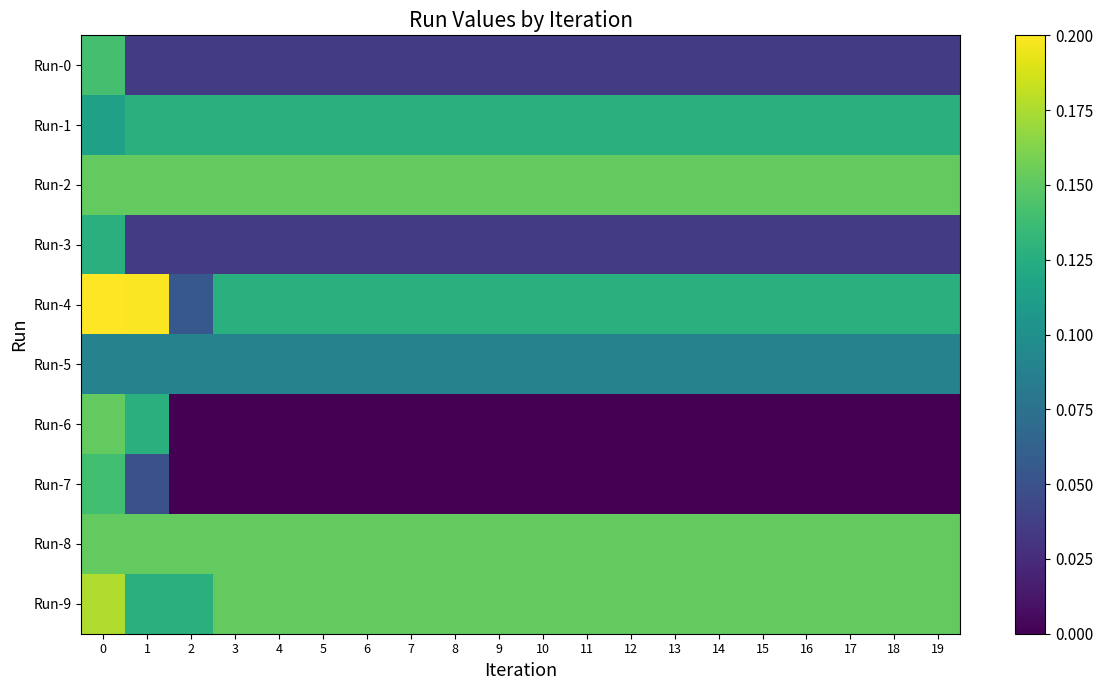

Reading left to right, list all the values displayed in this chart.

Run-0: 0=0.1	1=0.0	2=0.0	3=0.0	4=0.0	5=0.0	6=0.0	7=0.0	8=0.0	9=0.0	10=0.0	11=0.0	12=0.0	13=0.0	14=0.0	15=0.0	16=0.0	17=0.0	18=0.0	19=0.0
Run-1: 0=0.1	1=0.1	2=0.1	3=0.1	4=0.1	5=0.1	6=0.1	7=0.1	8=0.1	9=0.1	10=0.1	11=0.1	12=0.1	13=0.1	14=0.1	15=0.1	16=0.1	17=0.1	18=0.1	19=0.1
Run-2: 0=0.2	1=0.2	2=0.2	3=0.2	4=0.2	5=0.2	6=0.2	7=0.2	8=0.2	9=0.2	10=0.2	11=0.2	12=0.2	13=0.2	14=0.2	15=0.2	16=0.2	17=0.2	18=0.2	19=0.2
Run-3: 0=0.1	1=0.0	2=0.0	3=0.0	4=0.0	5=0.0	6=0.0	7=0.0	8=0.0	9=0.0	10=0.0	11=0.0	12=0.0	13=0.0	14=0.0	15=0.0	16=0.0	17=0.0	18=0.0	19=0.0
Run-4: 0=0.2	1=0.2	2=0.1	3=0.1	4=0.1	5=0.1	6=0.1	7=0.1	8=0.1	9=0.1	10=0.1	11=0.1	12=0.1	13=0.1	14=0.1	15=0.1	16=0.1	17=0.1	18=0.1	19=0.1
Run-5: 0=0.1	1=0.1	2=0.1	3=0.1	4=0.1	5=0.1	6=0.1	7=0.1	8=0.1	9=0.1	10=0.1	11=0.1	12=0.1	13=0.1	14=0.1	15=0.1	16=0.1	17=0.1	18=0.1	19=0.1
Run-6: 0=0.2	1=0.1	2=0.0	3=0.0	4=0.0	5=0.0	6=0.0	7=0.0	8=0.0	9=0.0	10=0.0	11=0.0	12=0.0	13=0.0	14=0.0	15=0.0	16=0.0	17=0.0	18=0.0	19=0.0
Run-7: 0=0.1	1=0.0	2=0.0	3=0.0	4=0.0	5=0.0	6=0.0	7=0.0	8=0.0	9=0.0	10=0.0	11=0.0	12=0.0	13=0.0	14=0.0	15=0.0	16=0.0	17=0.0	18=0.0	19=0.0
Run-8: 0=0.2	1=0.2	2=0.2	3=0.2	4=0.2	5=0.2	6=0.2	7=0.2	8=0.2	9=0.2	10=0.2	11=0.2	12=0.2	13=0.2	14=0.2	15=0.2	16=0.2	17=0.2	18=0.2	19=0.2
Run-9: 0=0.2	1=0.1	2=0.1	3=0.2	4=0.2	5=0.2	6=0.2	7=0.2	8=0.2	9=0.2	10=0.2	11=0.2	12=0.2	13=0.2	14=0.2	15=0.2	16=0.2	17=0.2	18=0.2	19=0.2